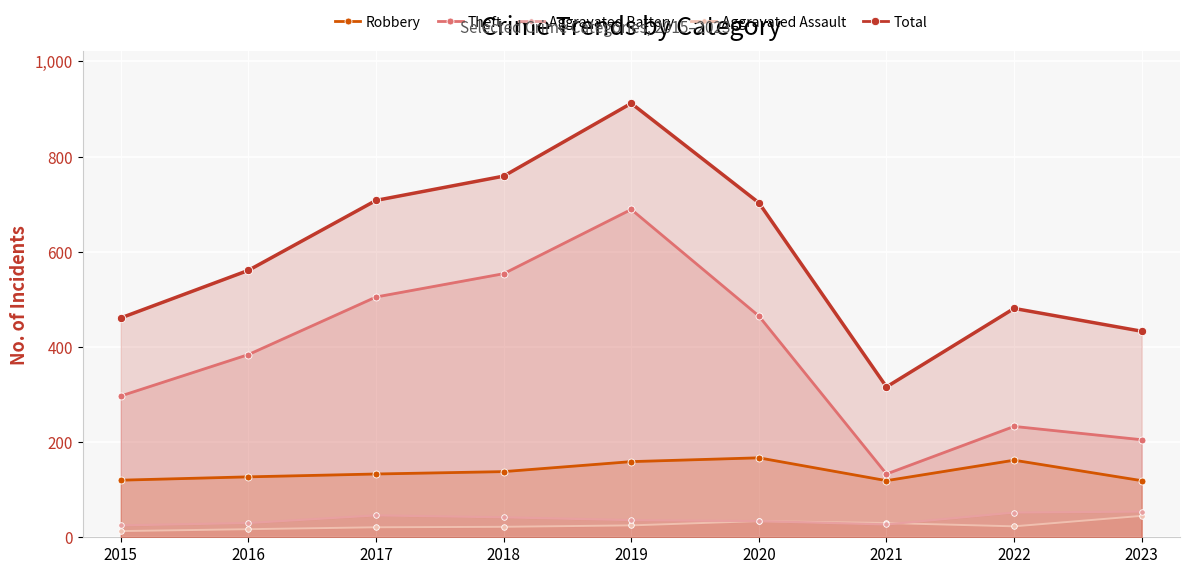

The Robbery series shows 127 at 2016. True or false?

True